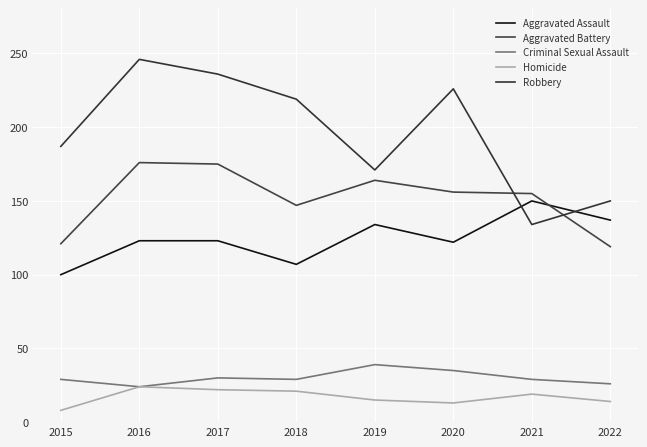

What is the sum of all Criminal Sexual Assault values?

241